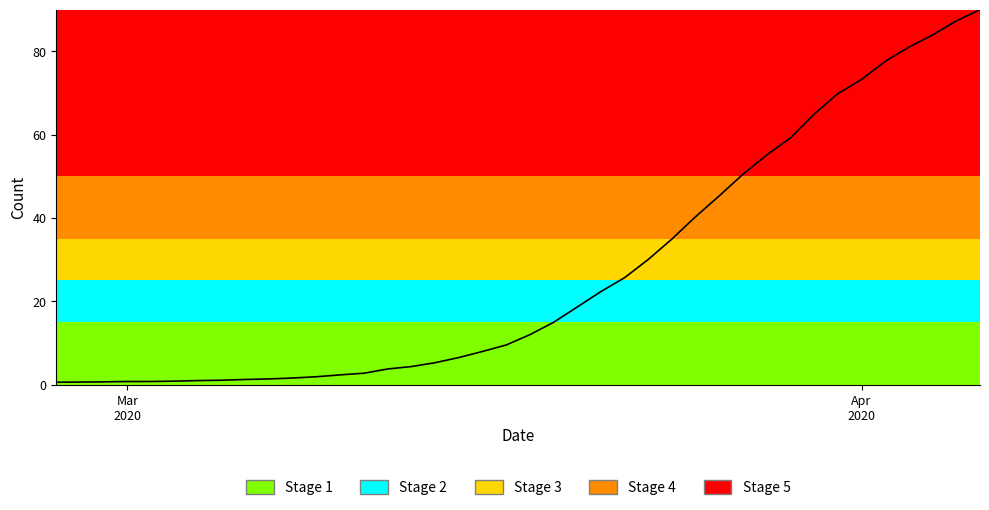

How many categories are shown in the chart?

40